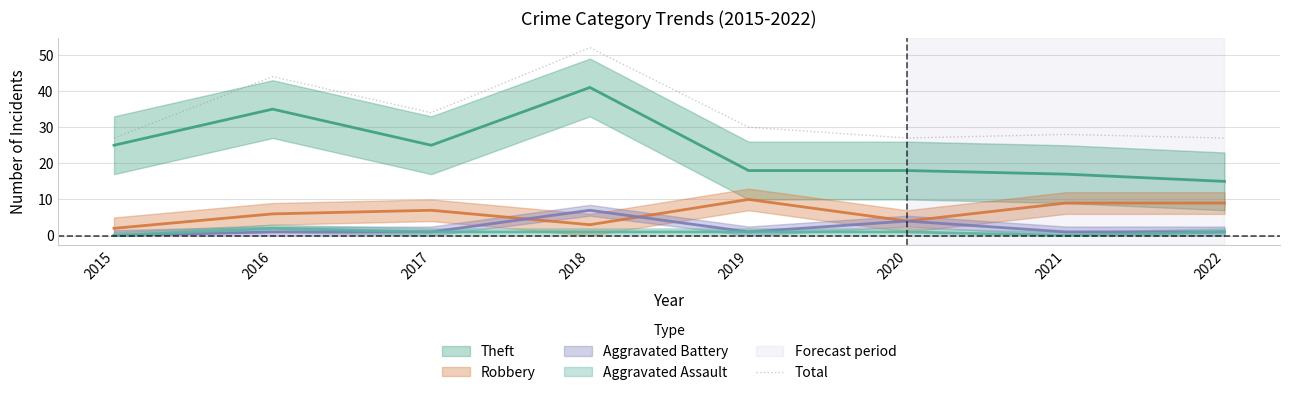

Does the chart have visible grid lines?

Yes